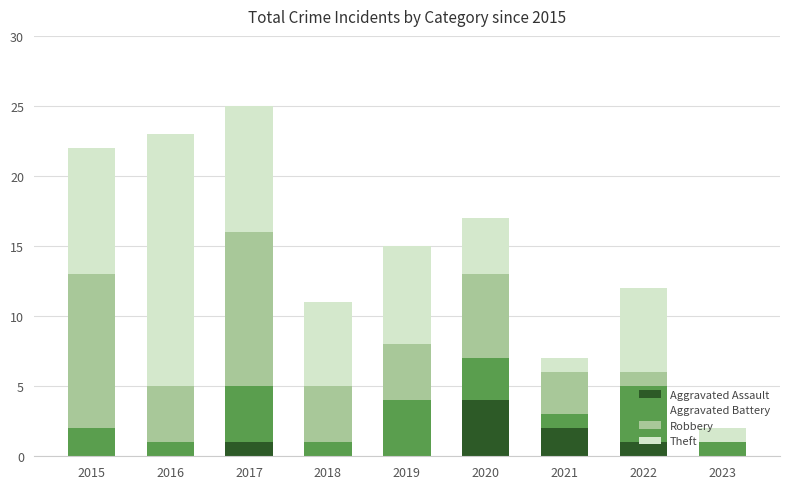

The Aggravated Assault series shows -2 at 2023. True or false?

False